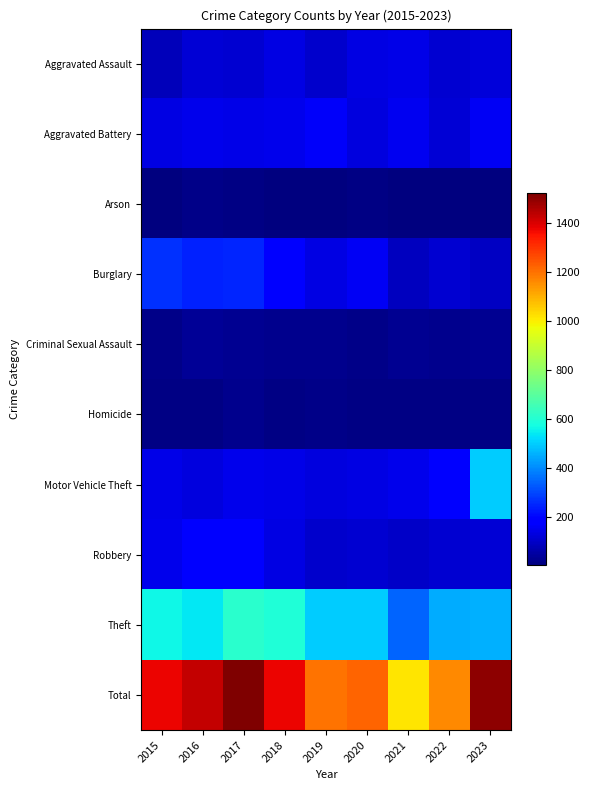

What is the minimum value shown in the chart?

3